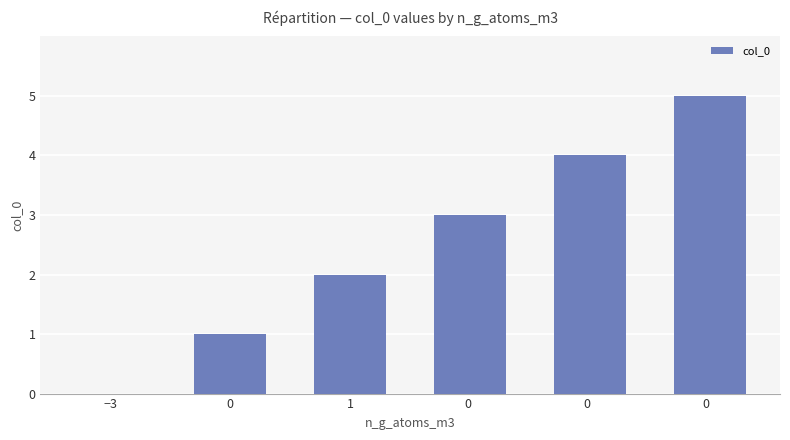

What is the sum of all values?

15